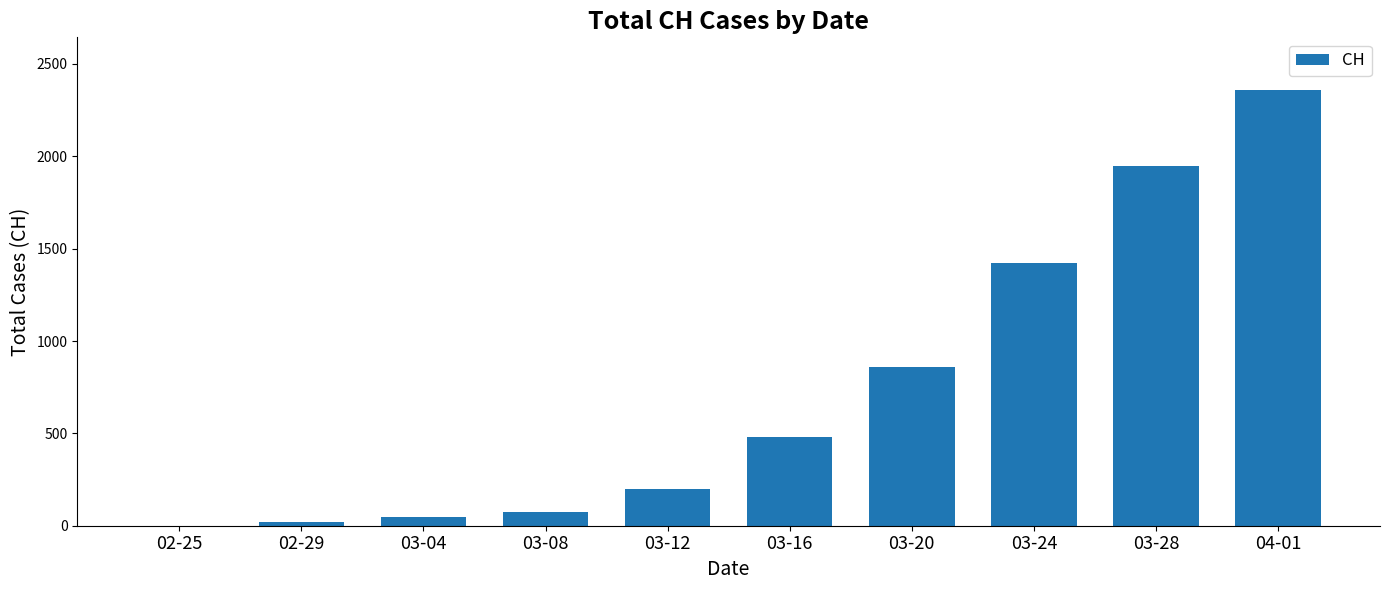

The chart shows a value of 1391 at 03-20. True or false?

False